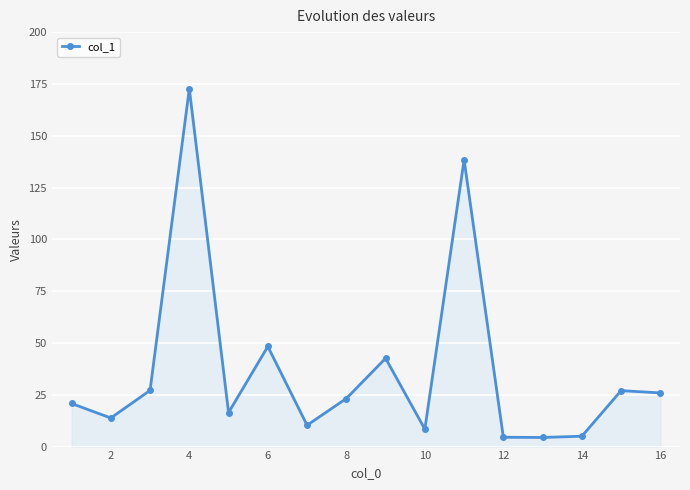

What is the value of the 13th point from the left?

4.4